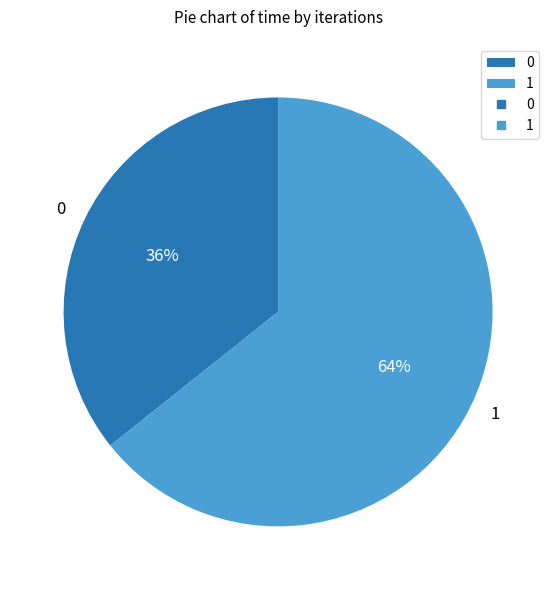

How many segments does this pie chart have?

2